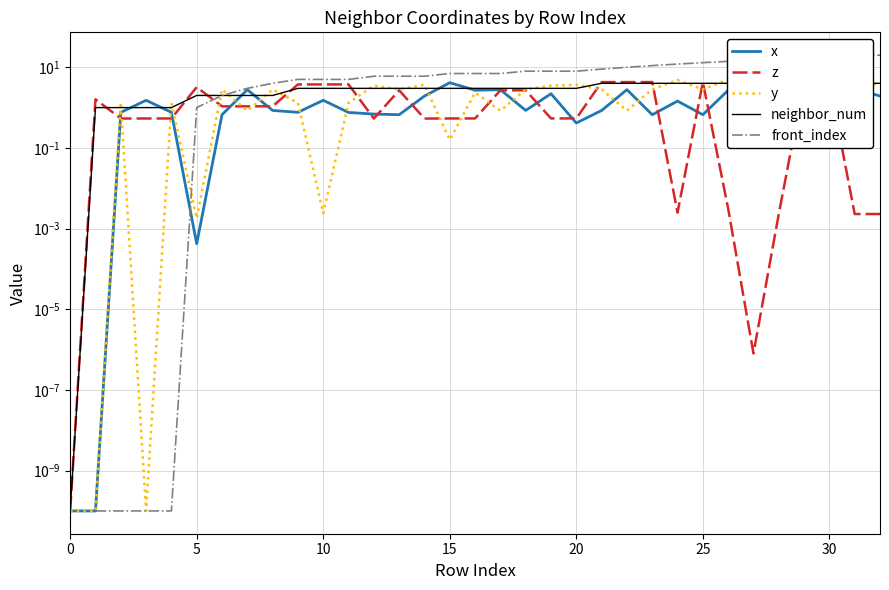

Is the value of front_index at 18 greater than the value of y at 25?

Yes